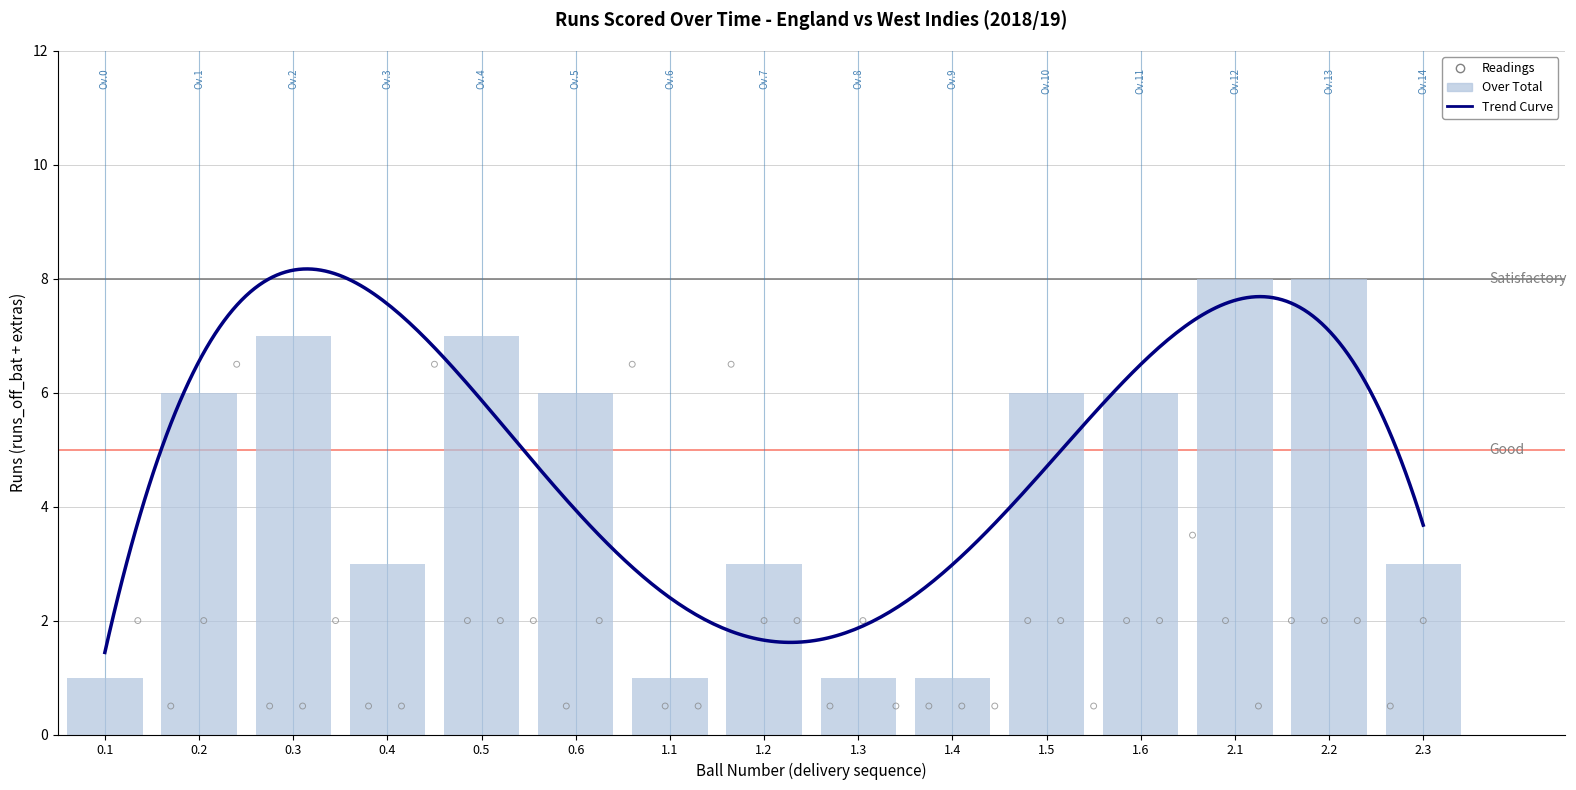

What is the total value across all series at 1.2?

3